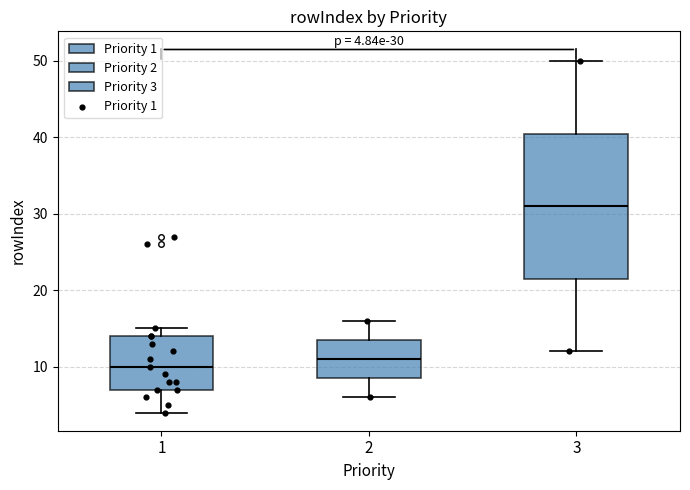

Which box has the lowest median line?

1